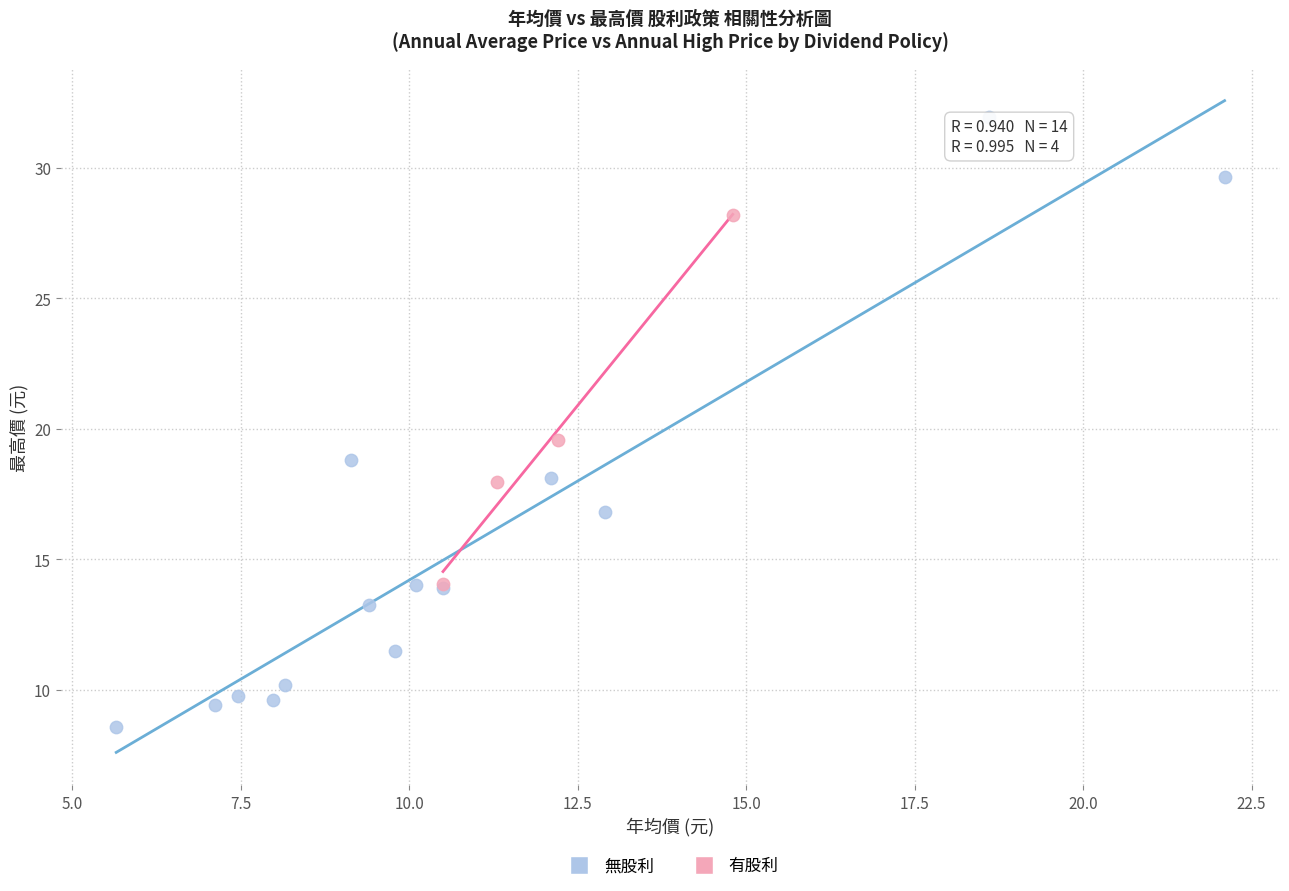

Which series reaches the minimum Y coordinate?

無股利